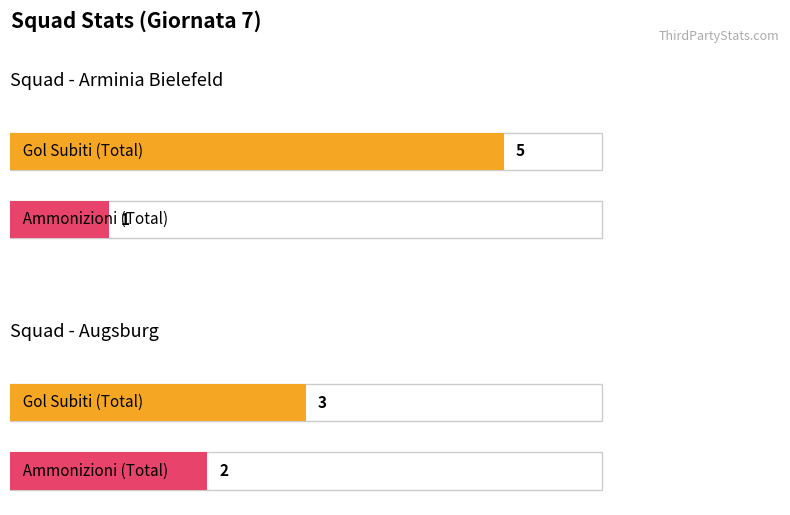

Is it true that Gol_subiti_fs equals 3 at 1?

True